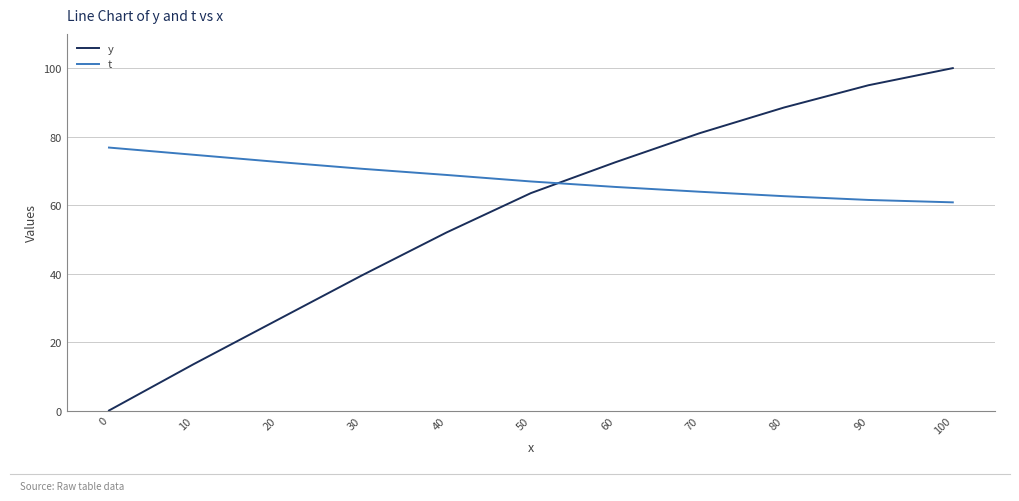

How many times do y and t cross each other?

1